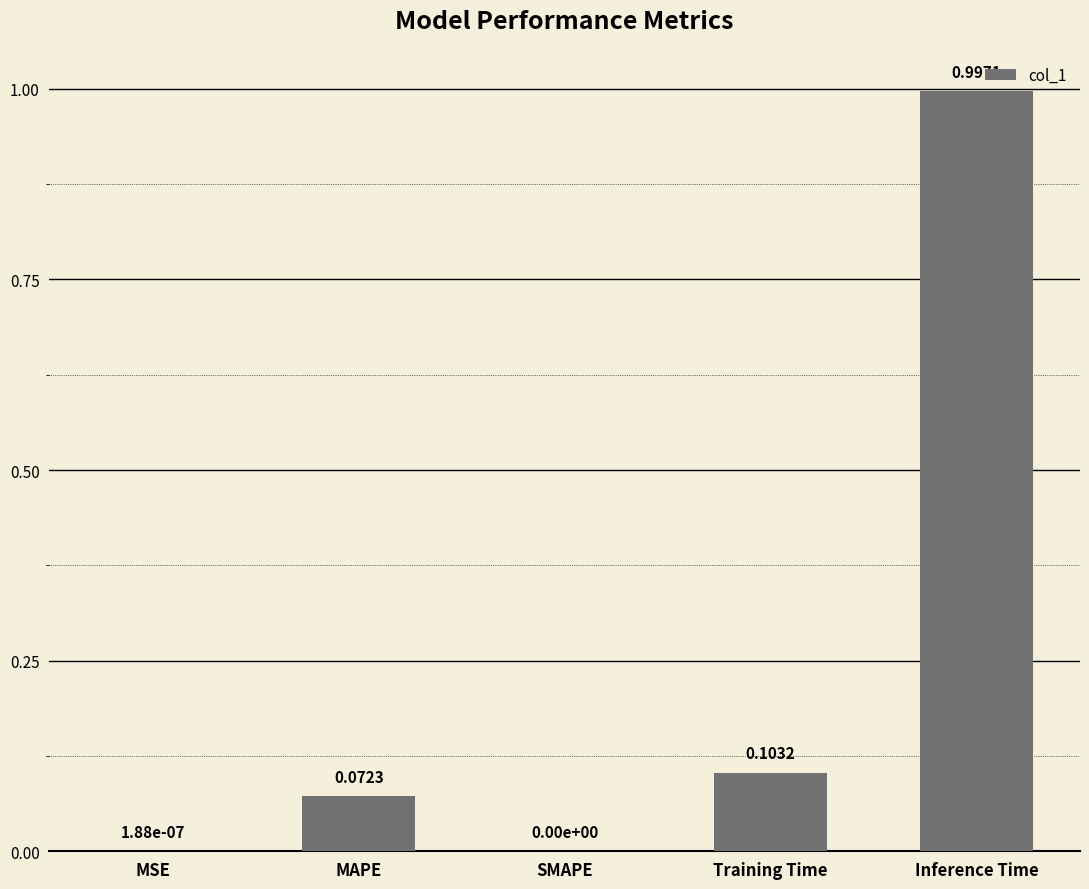

What is the sum of the values at Training Time and Inference Time?

1.1